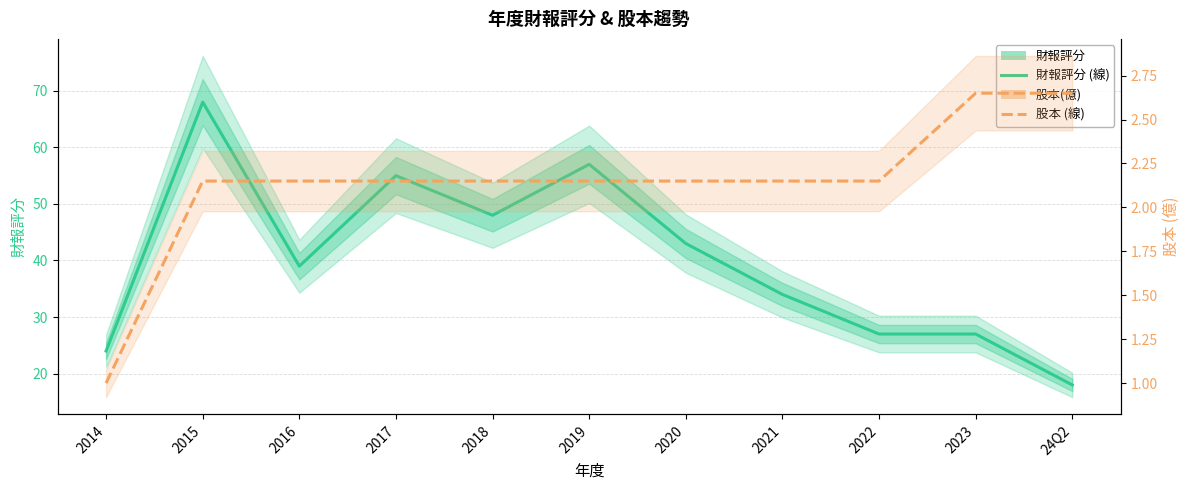

Which series changed the most between 2014 and 2018?

財報評分